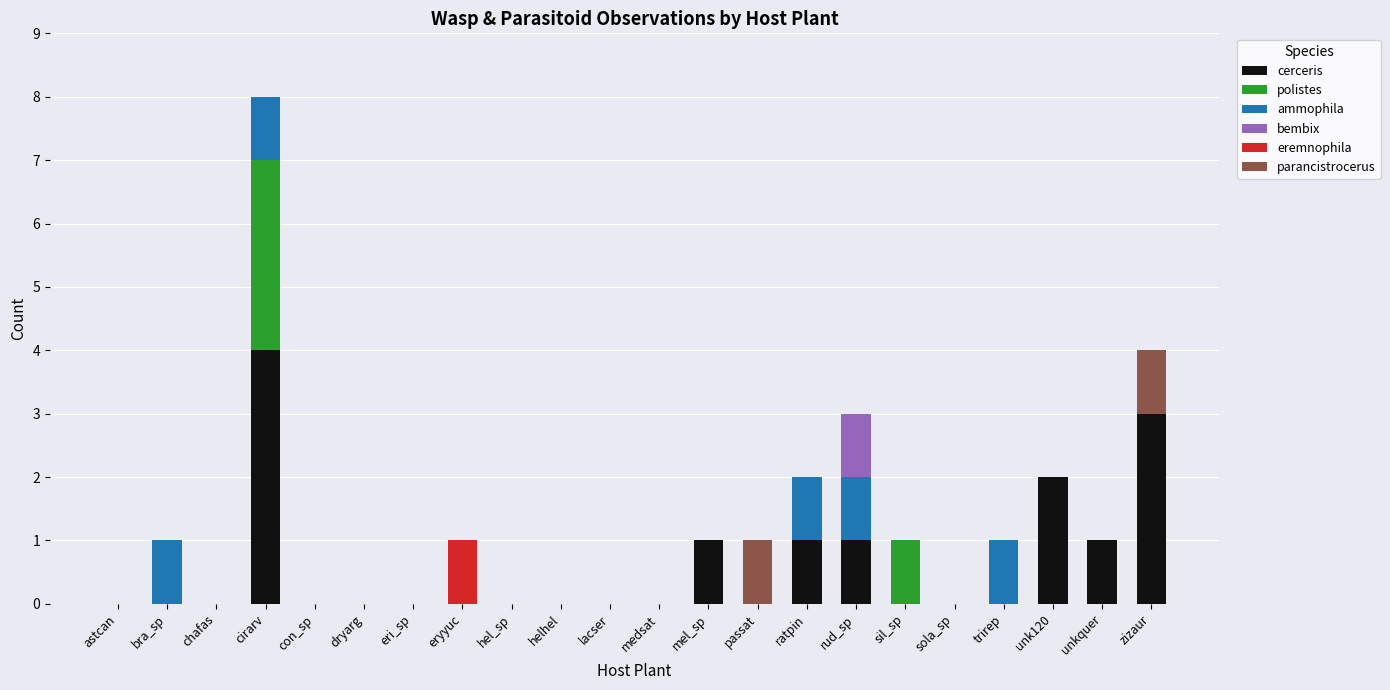

Is it true that cerceris equals 2 at sola_sp?

False